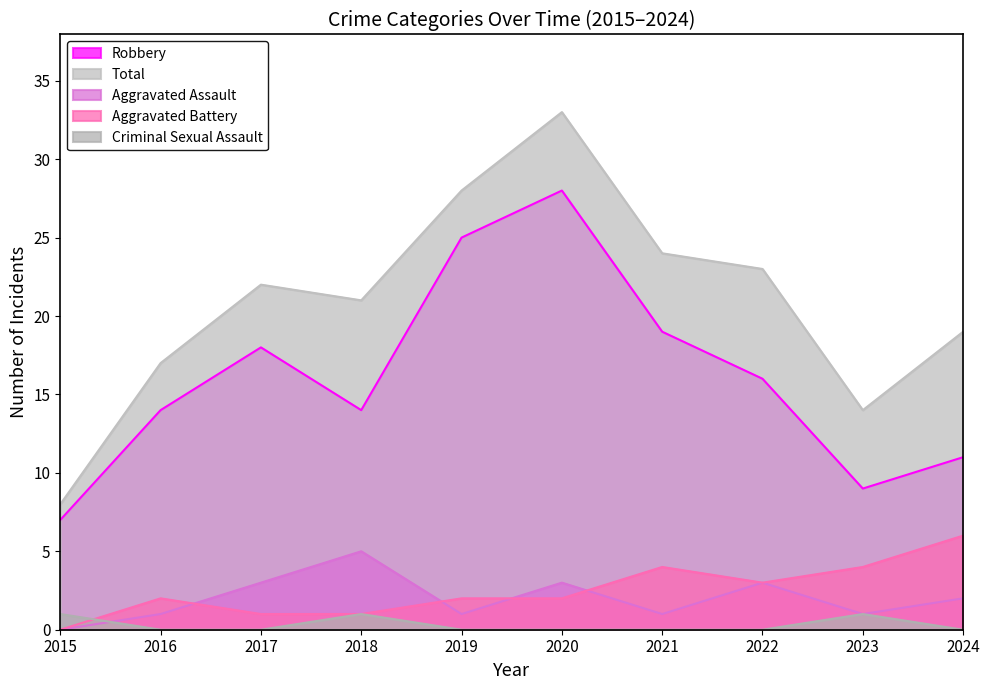

What is the sum of all Criminal Sexual Assault values?

3